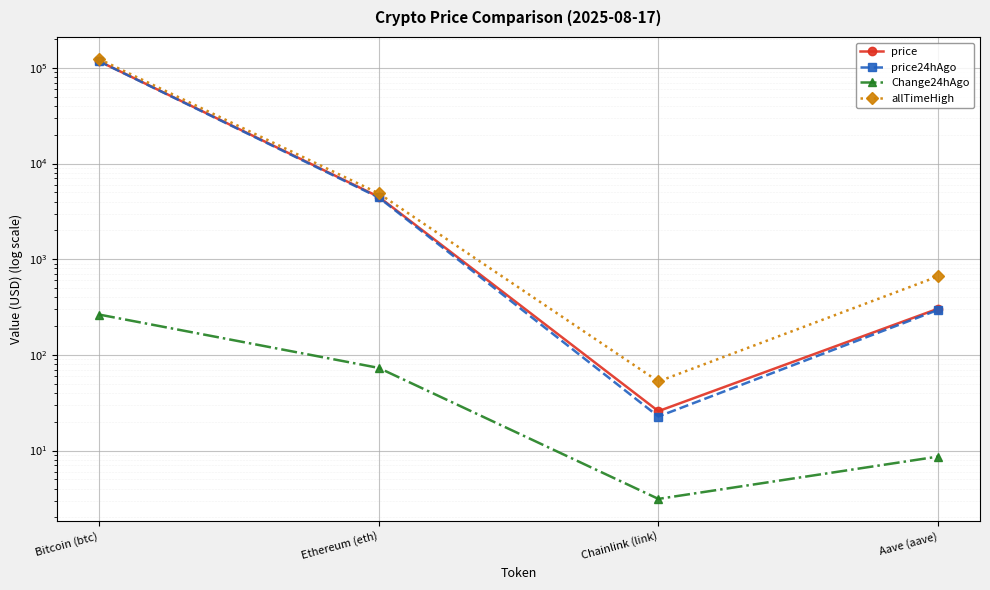

Count the number of categories in the chart.

4